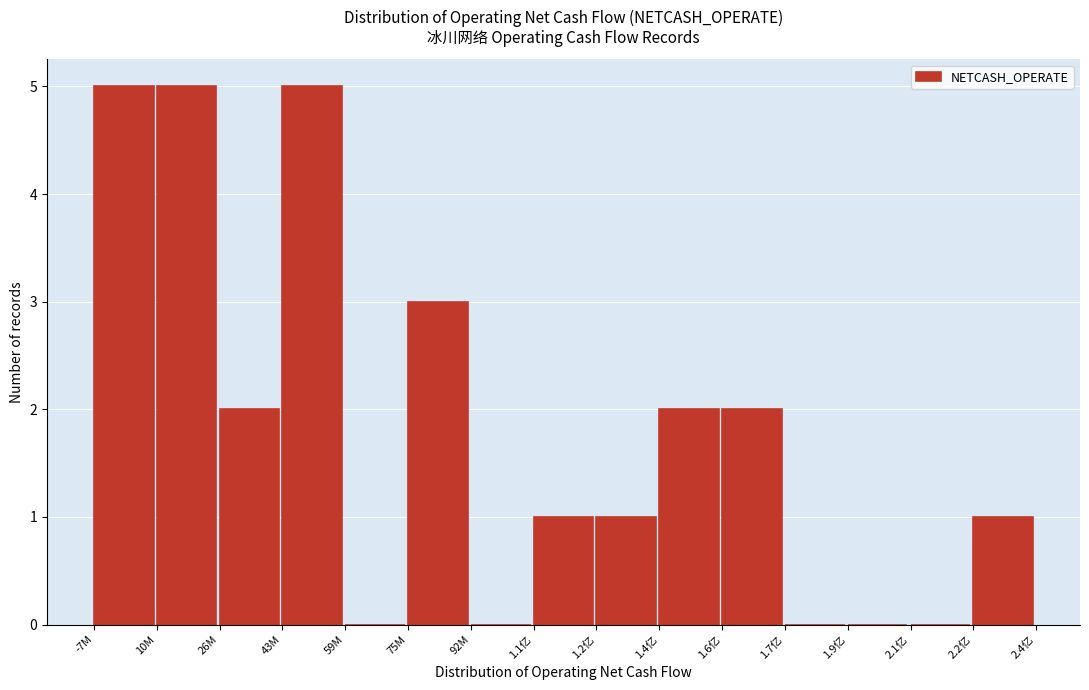

Reading left to right, extract all data points from this chart.

-7M=5	10M=5	26M=2	43M=5	59M=0	75M=3	92M=0	1.1亿=1	1.2亿=1	1.4亿=2	1.6亿=2	1.7亿=0	1.9亿=0	2.1亿=0	2.2亿=1